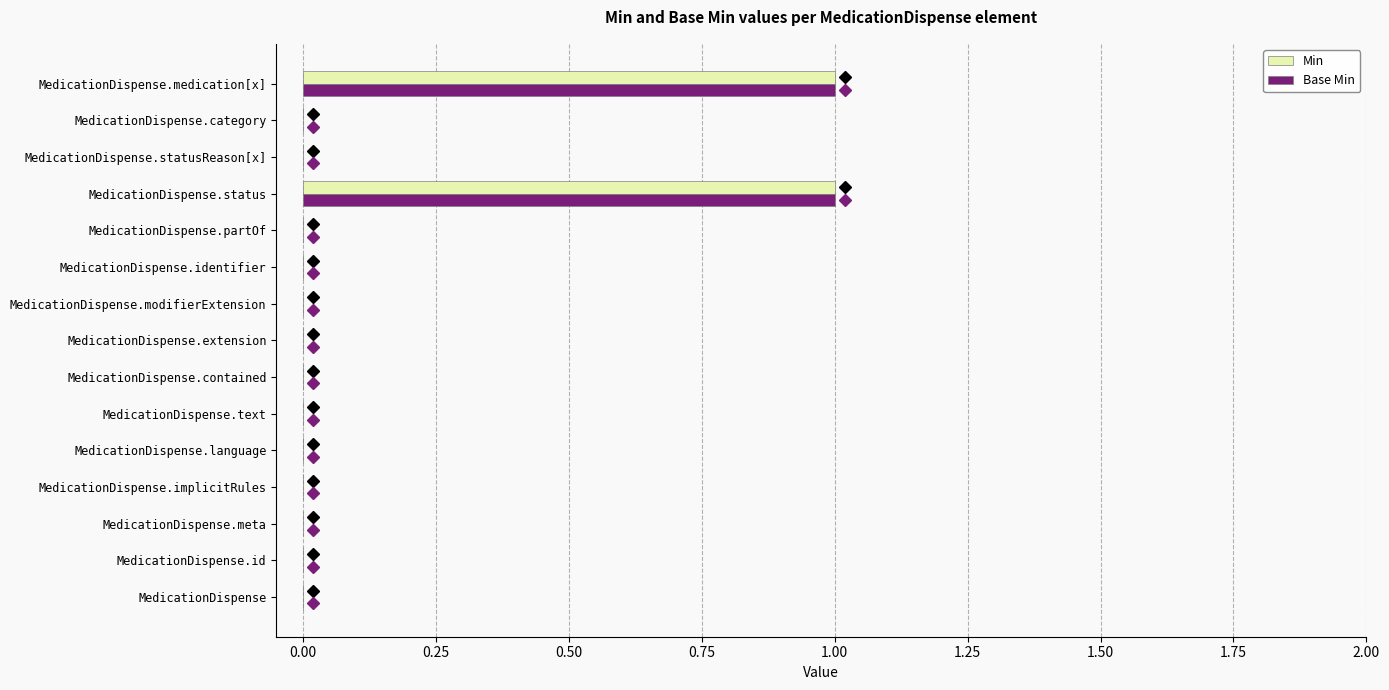

The Min series shows 0 at MedicationDispense.text. True or false?

True